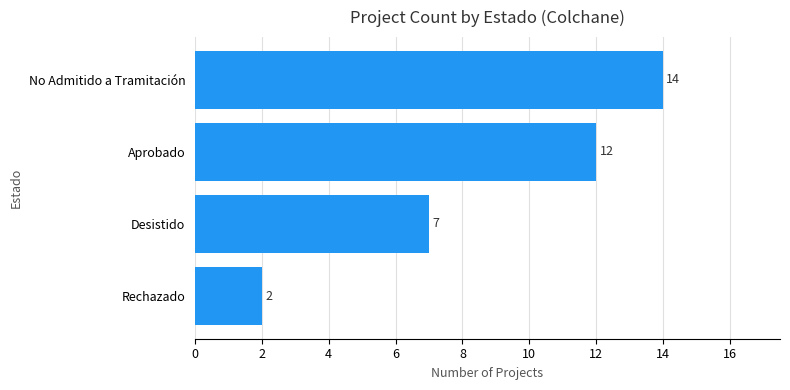

Rank the categories by value from highest to lowest.

No Admitido a Tramitación, Aprobado, Desistido, Rechazado